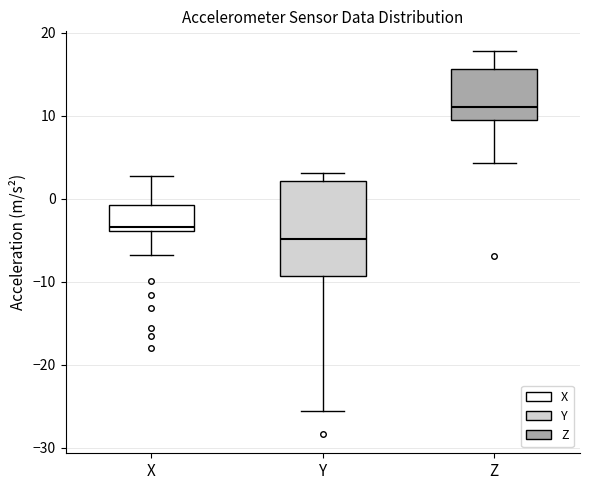

Where does the median line of the box for X sit on the y-axis? The values are not printed on the chart, so give them approximately, as read against the axis.

-3